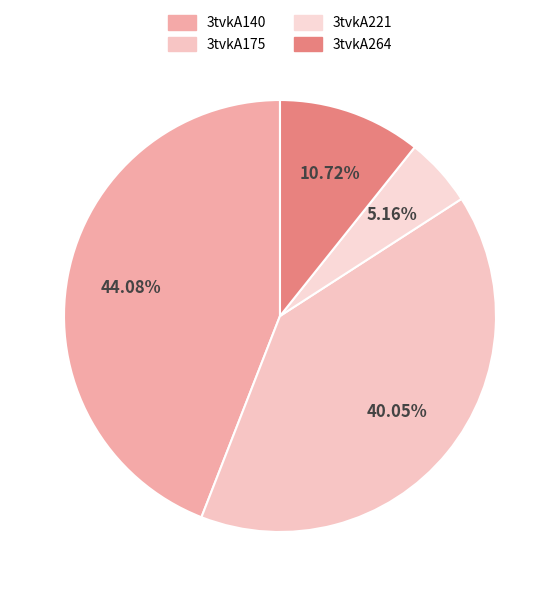

Rank the categories by value from highest to lowest.

3tvkA140, 3tvkA175, 3tvkA264, 3tvkA221